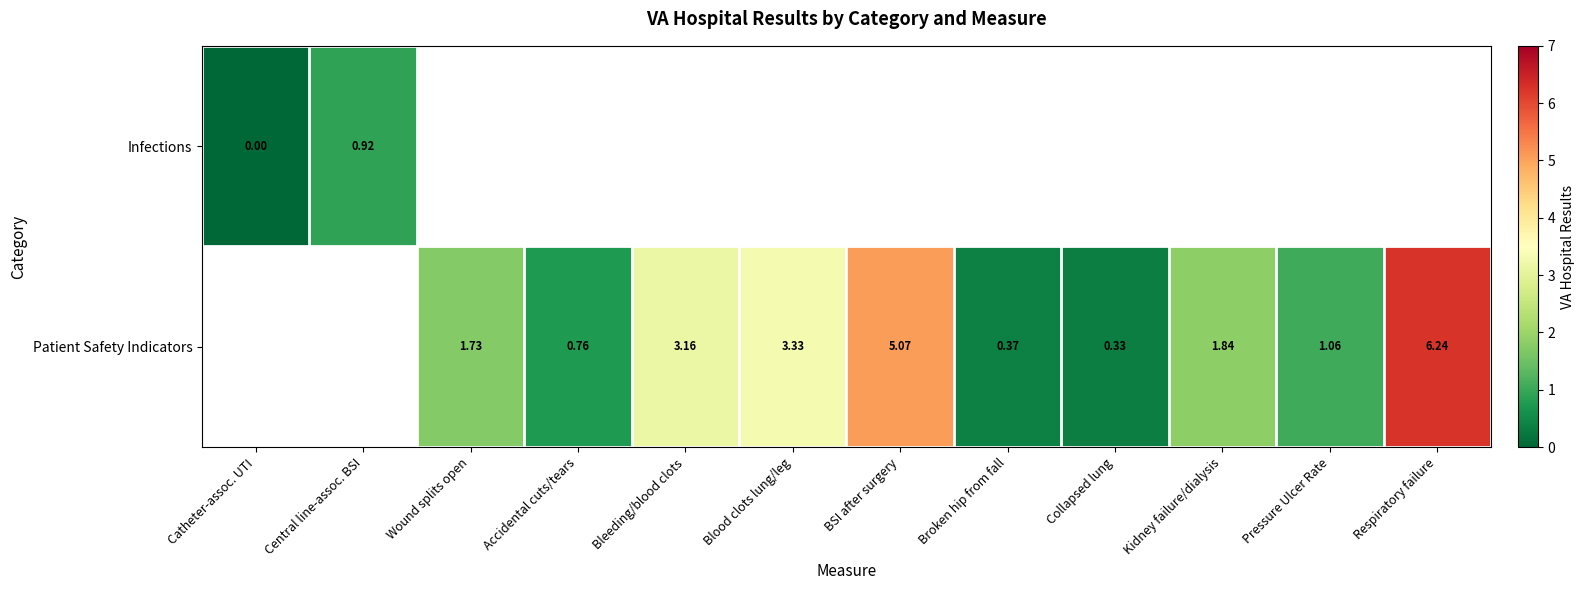

Which series changed the most between Bleeding/blood clots and Respiratory failure?

Patient Safety Indicators